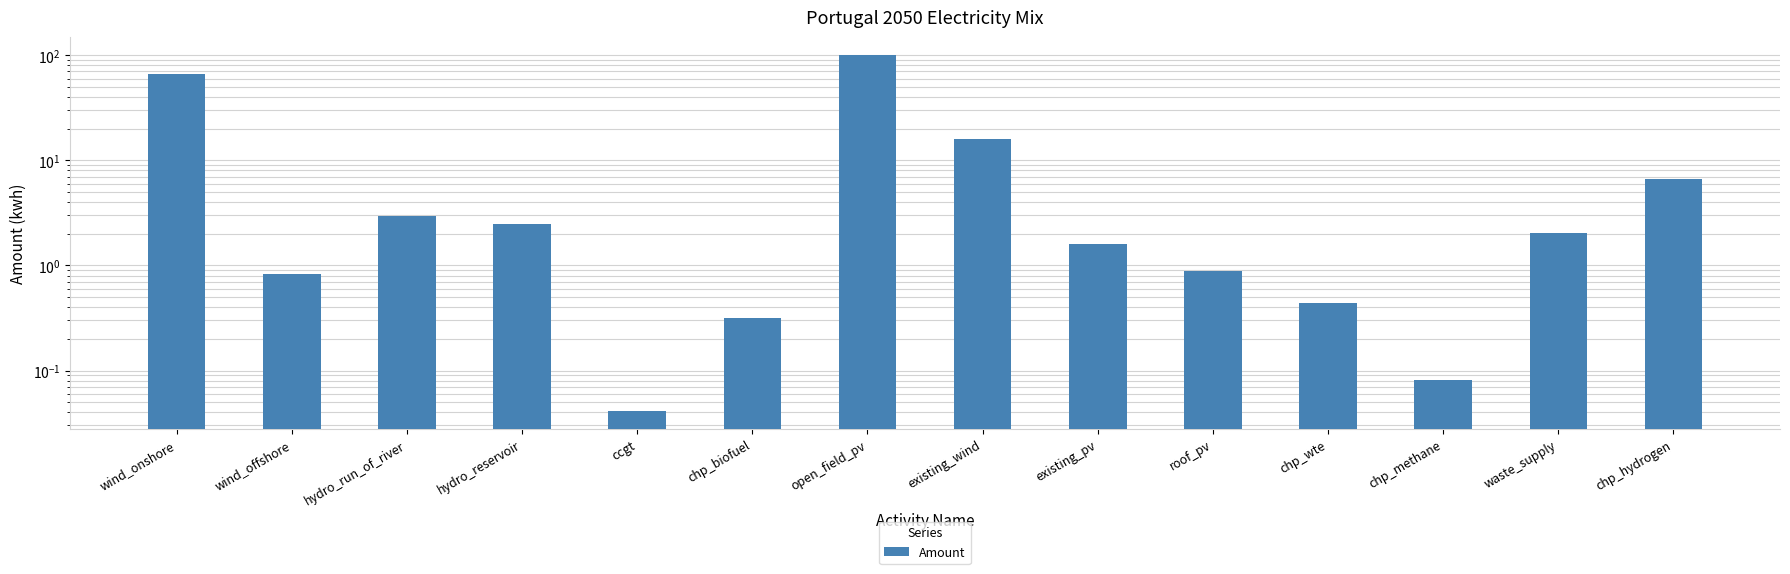

What is the label of the 2nd bar from the right?

waste_supply